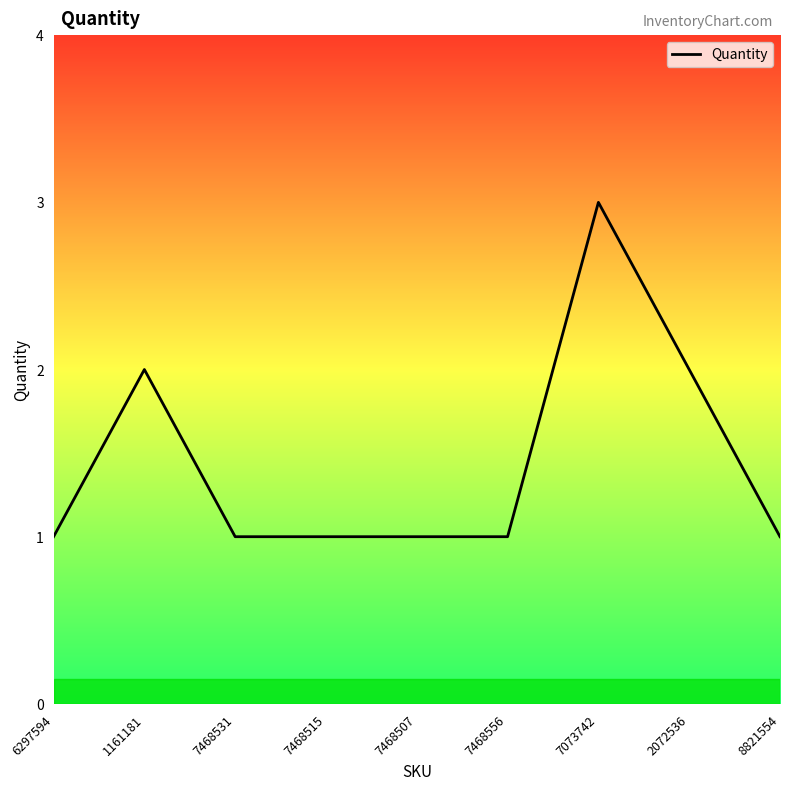

What is the average value?

1